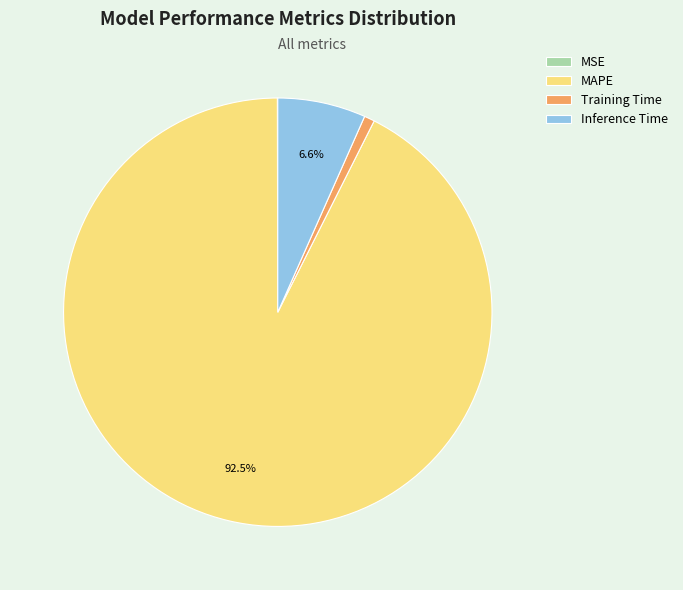

Which category accounts for the majority?

MAPE